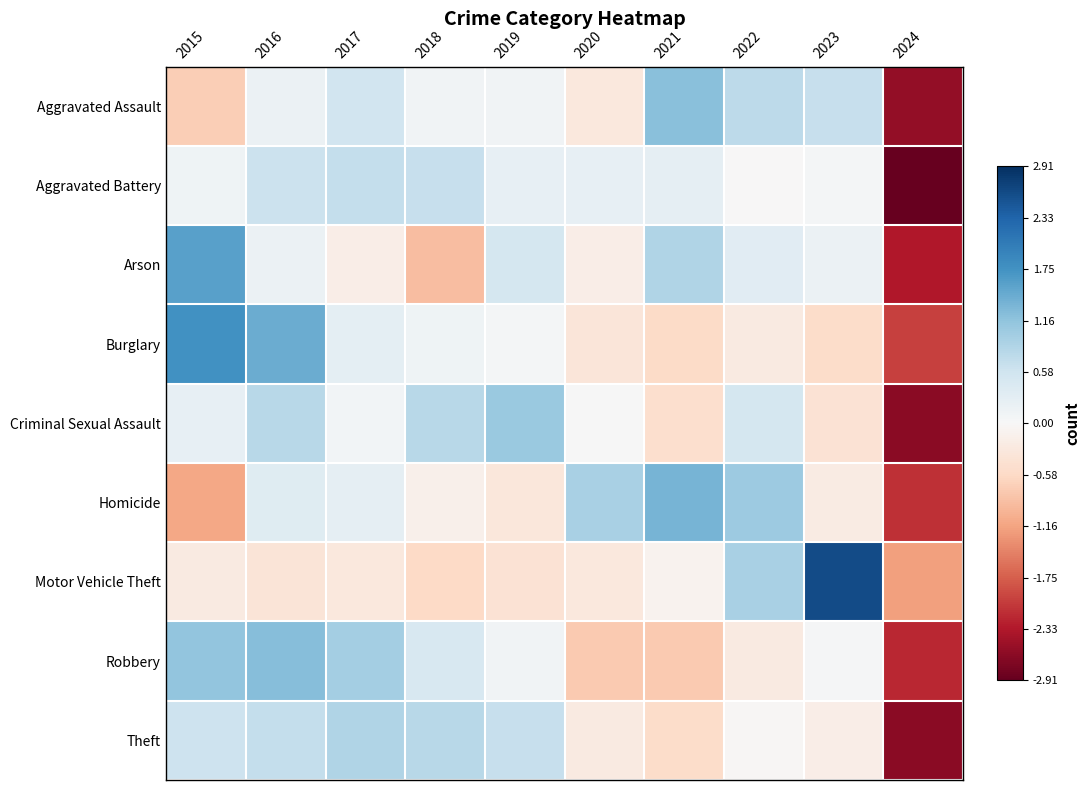

Which has a higher value, 2017 or 2018?

2017